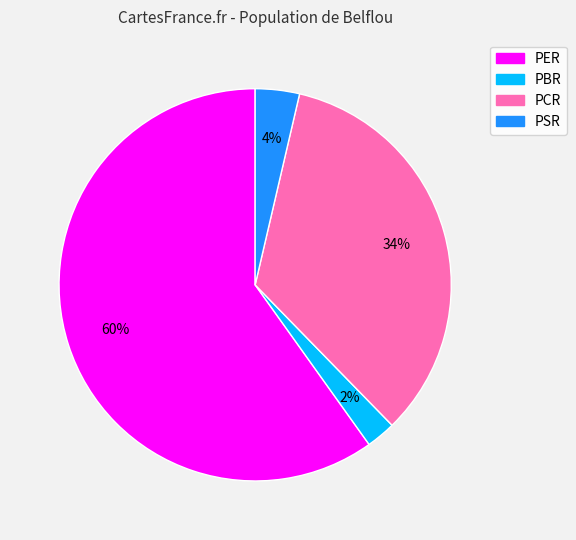

To the nearest percent, what portion does PSR represent?

4%